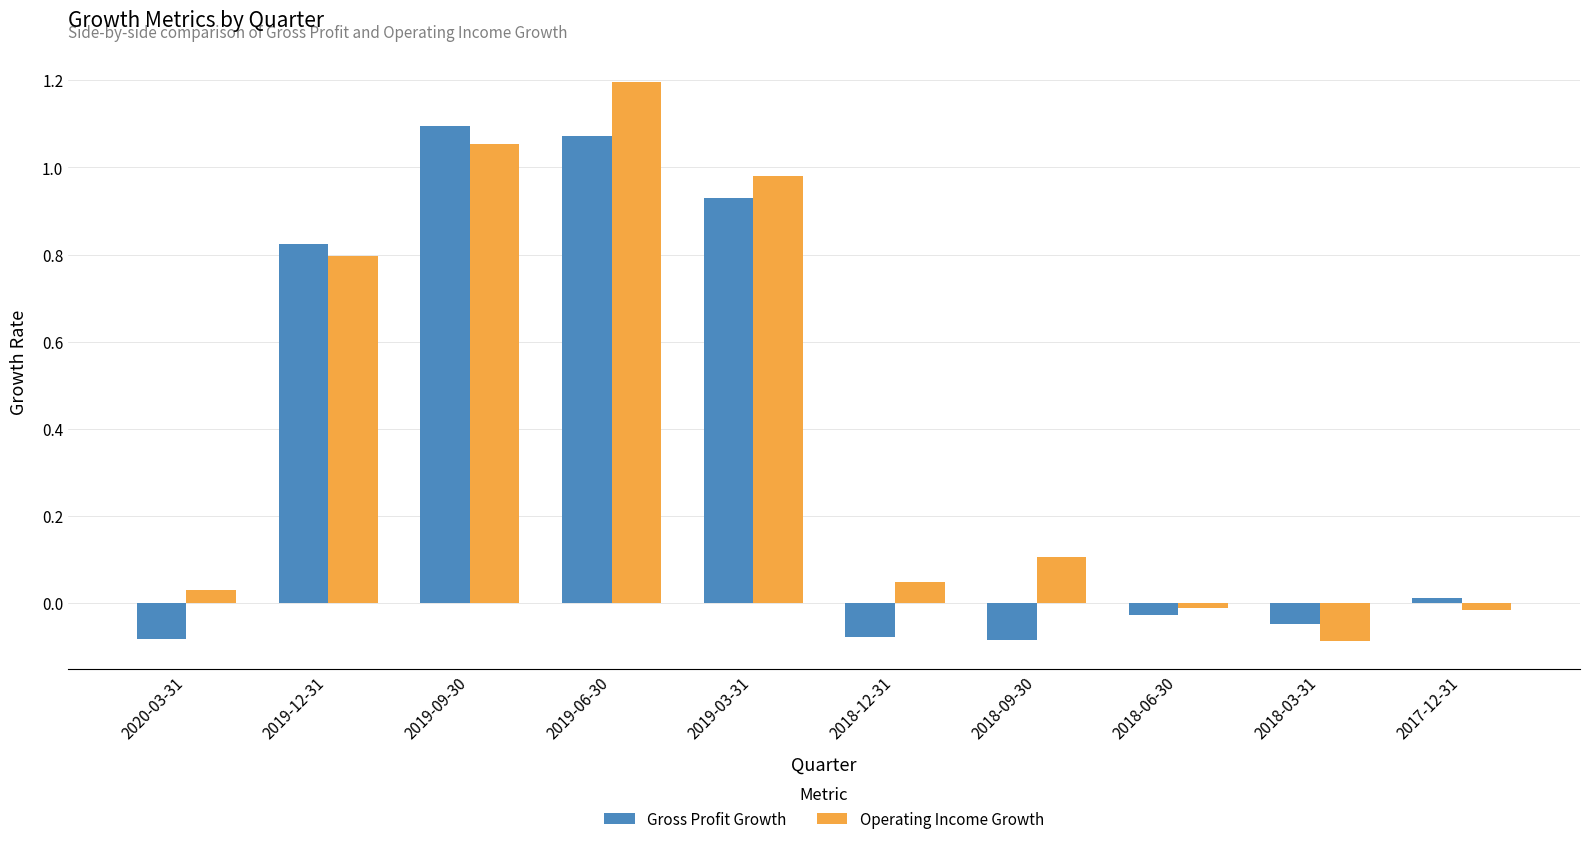

How many groups of bars are there?

10